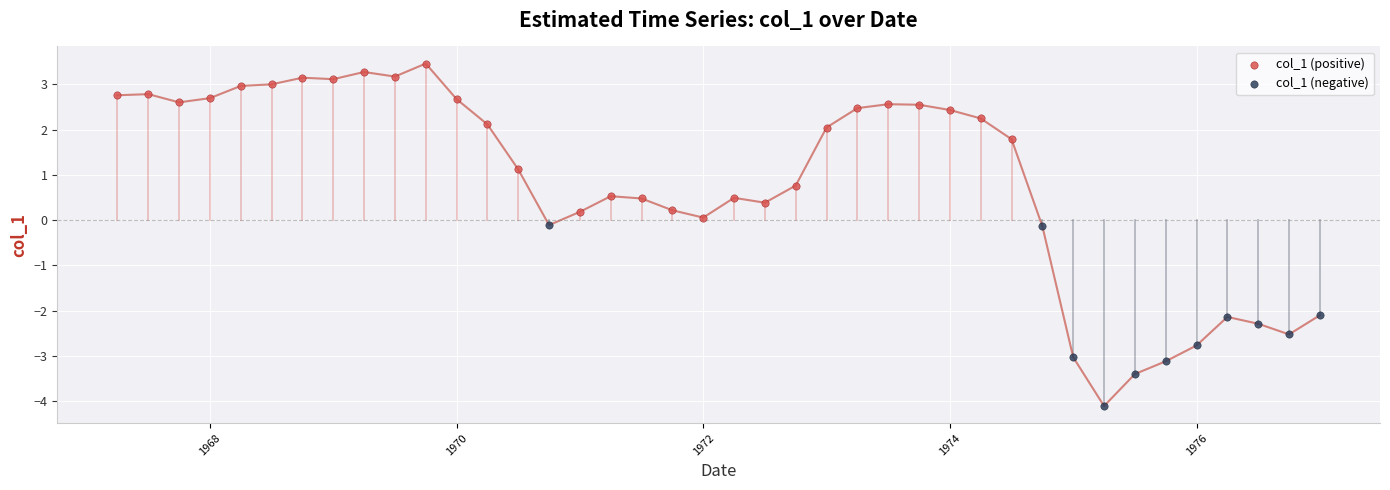

Which series has the widest spread of Y values?

col_1 (negative)